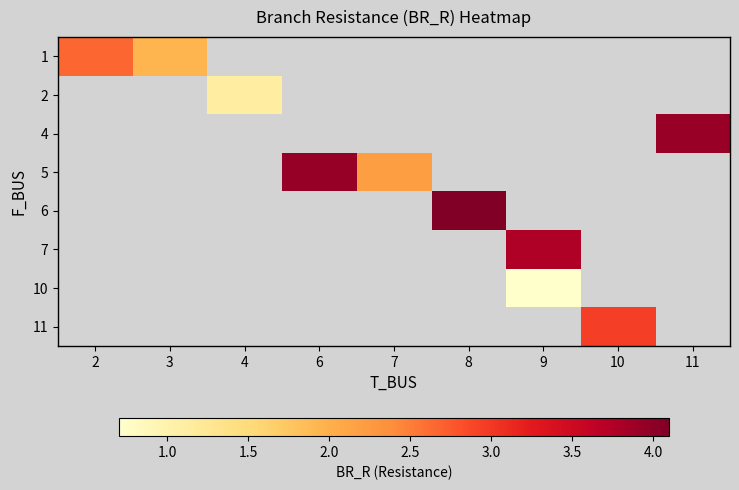

Which has a higher value, 7 or 6?

6